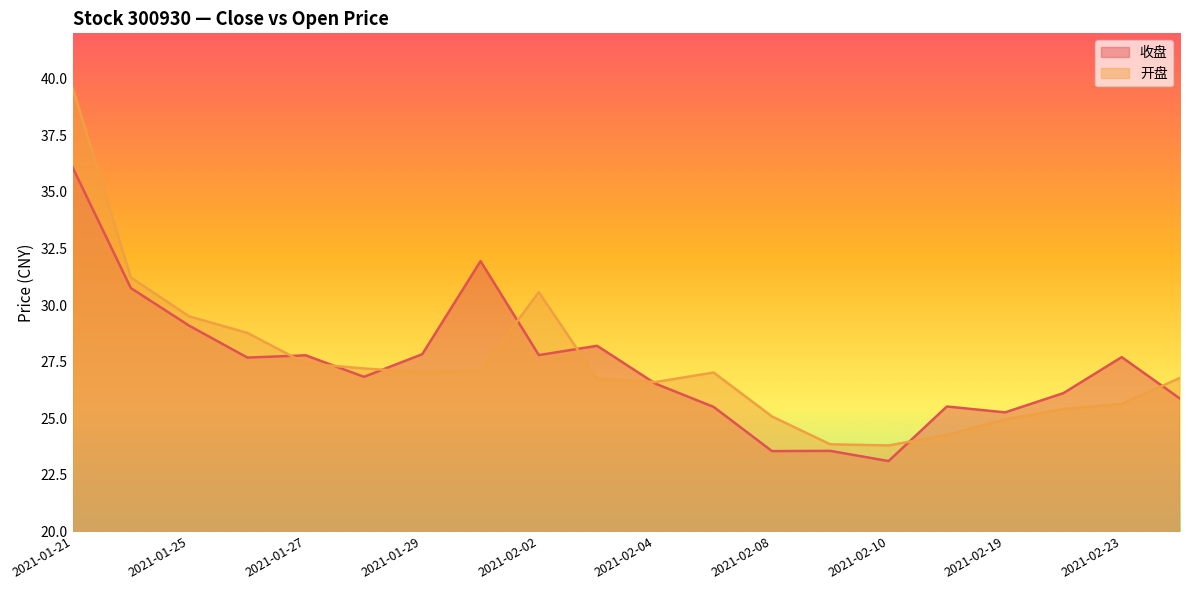

What is the approximate value of 开盘 at 2021-02-04?

26.6